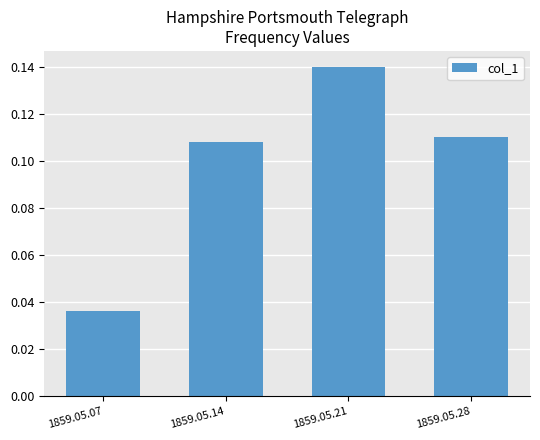

How many values are between 0 and 1?

4